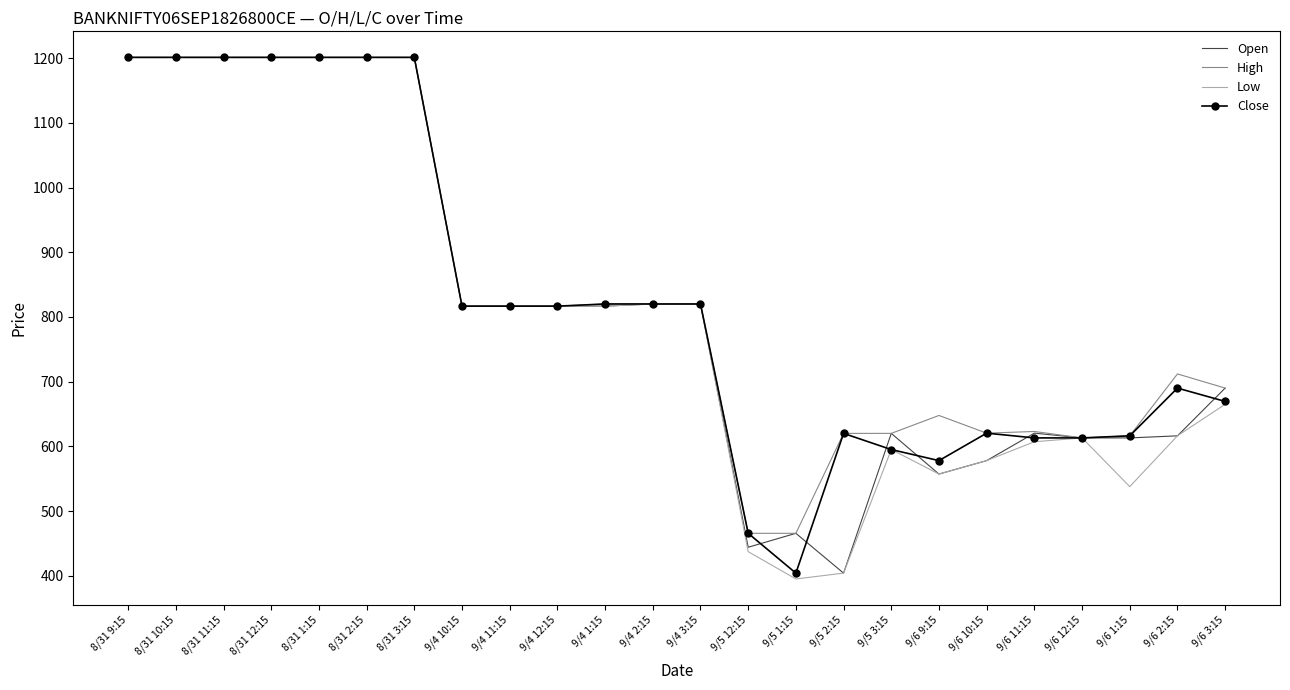

Which category has the lowest value across all series?

9/5 1:15